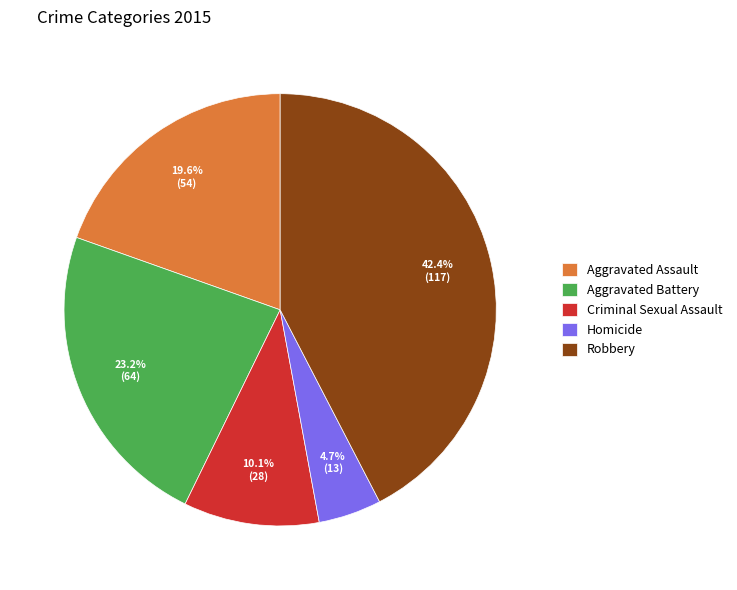

Is Homicide the majority of the pie?

No